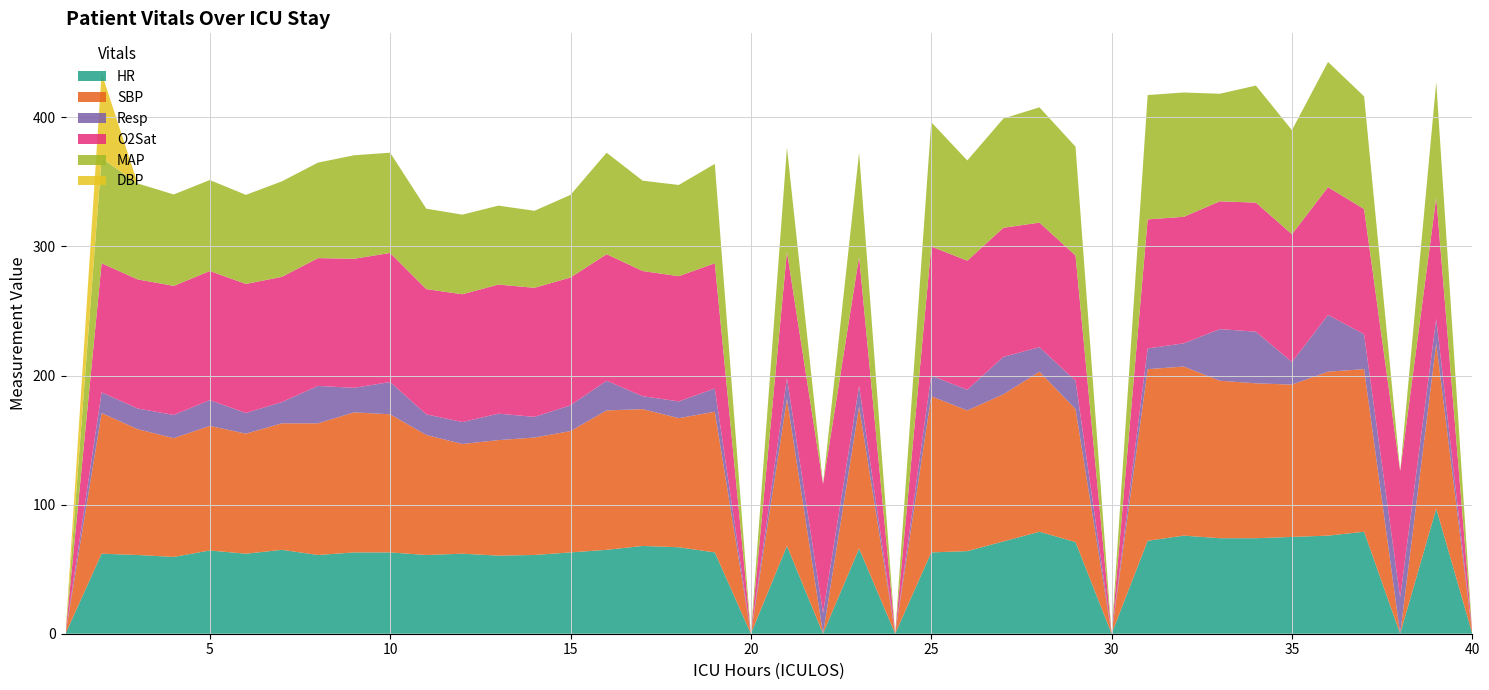

Reading left to right, what are all the values shown in this chart?

HR: 1=0.0	2=62.0	3=61.0	4=59.5	5=64.5	6=62.0	7=65.0	8=61.0	9=63.0	10=63.0	11=61.0	12=62.0	13=60.5	14=61.0	15=63.0	16=65.0	17=68.0	18=67.0	19=63.0	20=0.0	21=68.0	22=0.0	23=66.0	24=0.0	25=63.0	26=64.0	27=71.5	28=79.0	29=71.0	30=0.0	31=72.0	32=76.0	33=74.0	34=74.0	35=75.0	36=76.0	37=79.0	38=0.0	39=97.0	40=0.0
SBP: 1=0.0	2=109.0	3=97.5	4=92.0	5=96.5	6=93.0	7=98.0	8=102.0	9=108.5	10=107.0	11=93.0	12=85.0	13=89.5	14=91.0	15=94.0	16=108.0	17=106.0	18=100.0	19=109.0	20=0.0	21=114.0	22=0.0	23=110.0	24=0.0	25=121.0	26=109.0	27=114.0	28=124.0	29=103.0	30=0.0	31=133.0	32=131.0	33=122.0	34=120.0	35=118.0	36=127.0	37=126.0	38=0.0	39=128.0	40=0.0
Resp: 1=0.0	2=16.0	3=16.0	4=18.0	5=20.0	6=16.0	7=16.5	8=29.0	9=19.0	10=25.0	11=16.0	12=17.0	13=20.5	14=16.0	15=20.0	16=23.0	17=10.0	18=13.0	19=18.0	20=0.0	21=16.0	22=16.0	23=16.0	24=0.0	25=16.0	26=16.0	27=29.0	28=19.0	29=22.0	30=0.0	31=16.0	32=18.0	33=40.0	34=40.0	35=17.5	36=44.0	37=27.0	38=28.0	39=19.0	40=0.0
O2Sat: 1=0.0	2=100.0	3=100.0	4=100.0	5=100.0	6=100.0	7=97.0	8=99.0	9=100.0	10=100.0	11=97.0	12=99.0	13=100.0	14=100.0	15=99.0	16=98.0	17=97.0	18=97.0	19=97.0	20=0.0	21=98.0	22=100.0	23=100.0	24=0.0	25=100.0	26=100.0	27=100.0	28=96.5	29=97.0	30=0.0	31=100.0	32=98.0	33=99.0	34=100.0	35=99.0	36=99.0	37=97.0	38=98.0	39=94.0	40=0.0
MAP: 1=0.0	2=81.5	3=74.3	4=70.8	5=70.5	6=69.0	7=74.0	8=74.0	9=80.2	10=77.7	11=62.3	12=61.7	13=61.2	14=59.7	15=64.0	16=78.7	17=70.0	18=70.7	19=77.0	20=0.0	21=80.7	22=0.0	23=80.7	24=0.0	25=96.3	26=77.7	27=84.7	28=89.3	29=84.3	30=0.0	31=96.3	32=96.3	33=83.3	34=90.7	35=80.7	36=97.0	37=87.3	38=0.0	39=89.3	40=0.0
DBP: 1=0.0	2=66.0	3=0.0	4=0.0	5=0.0	6=0.0	7=0.0	8=0.0	9=0.0	10=0.0	11=0.0	12=0.0	13=0.0	14=0.0	15=0.0	16=0.0	17=0.0	18=0.0	19=0.0	20=0.0	21=0.0	22=0.0	23=0.0	24=0.0	25=0.0	26=0.0	27=0.0	28=0.0	29=0.0	30=0.0	31=0.0	32=0.0	33=0.0	34=0.0	35=0.0	36=0.0	37=0.0	38=0.0	39=0.0	40=0.0